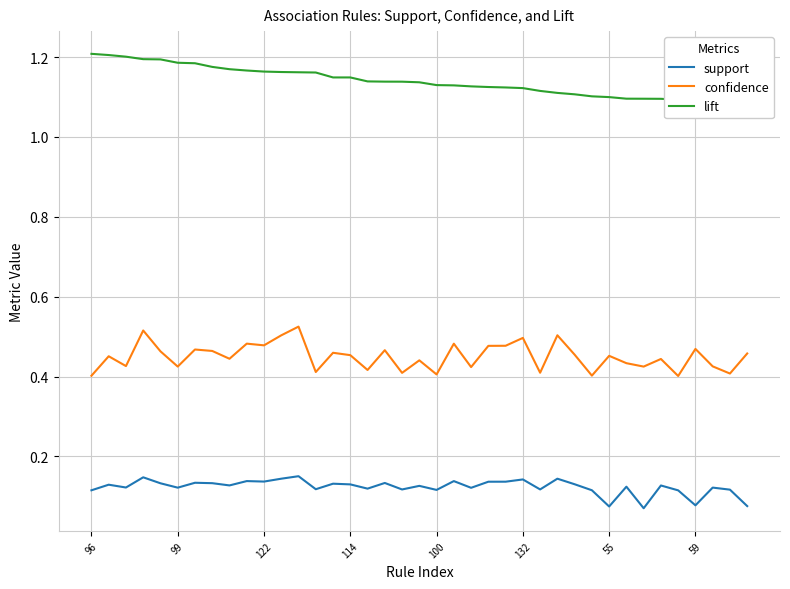

True or false: confidence has more than 0 points higher than both neighbors.

True